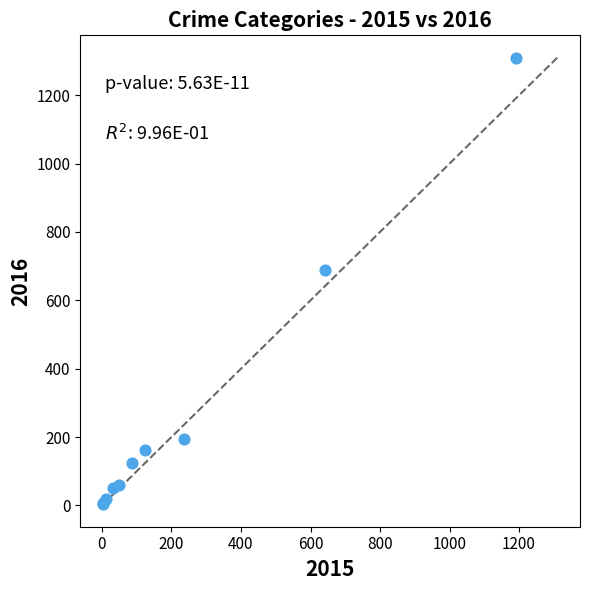

What Y value in the scatter plot is closest to 656?

689